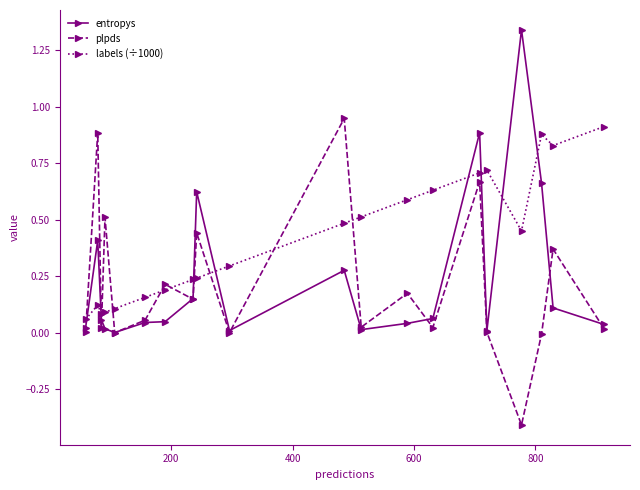

Which series ends up on top after the final intersection of entropys and labels (÷1000)?

labels (÷1000)